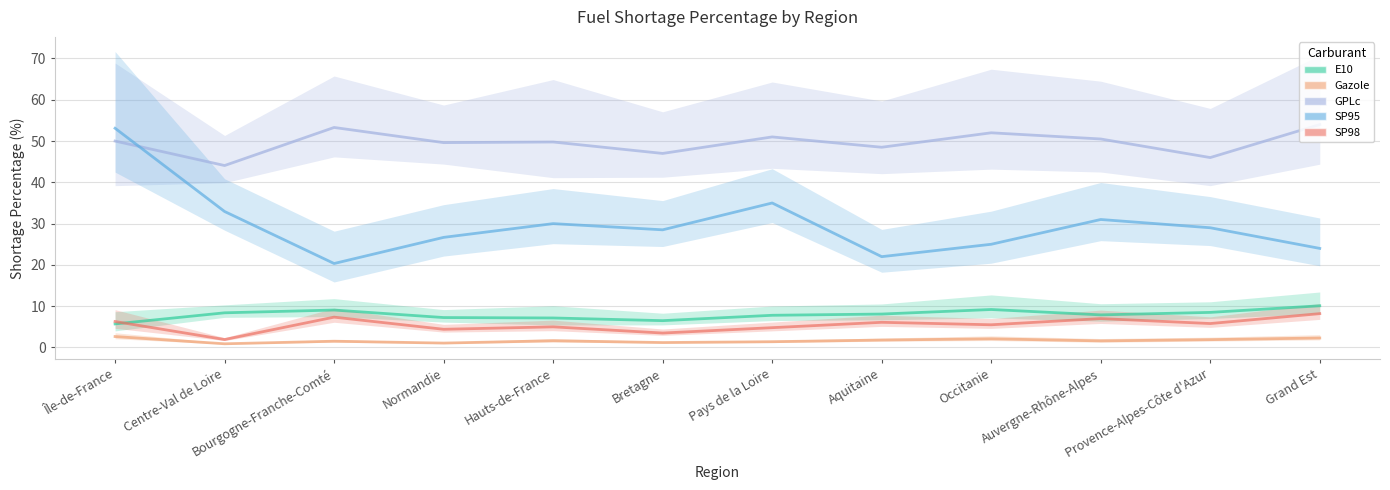

The value of GPLc at Occitanie is 52.0. True or false?

True